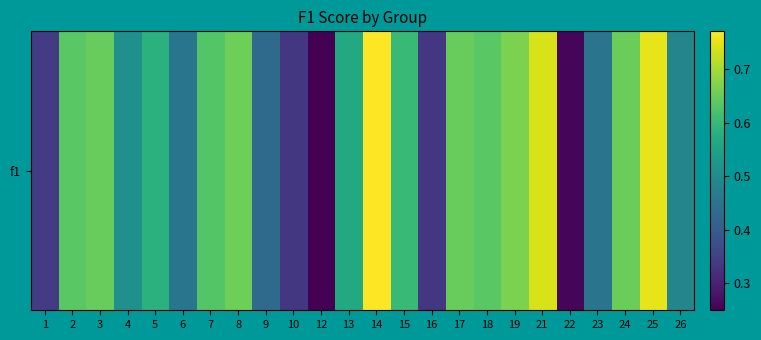

At which label is the value closest to 0?

12